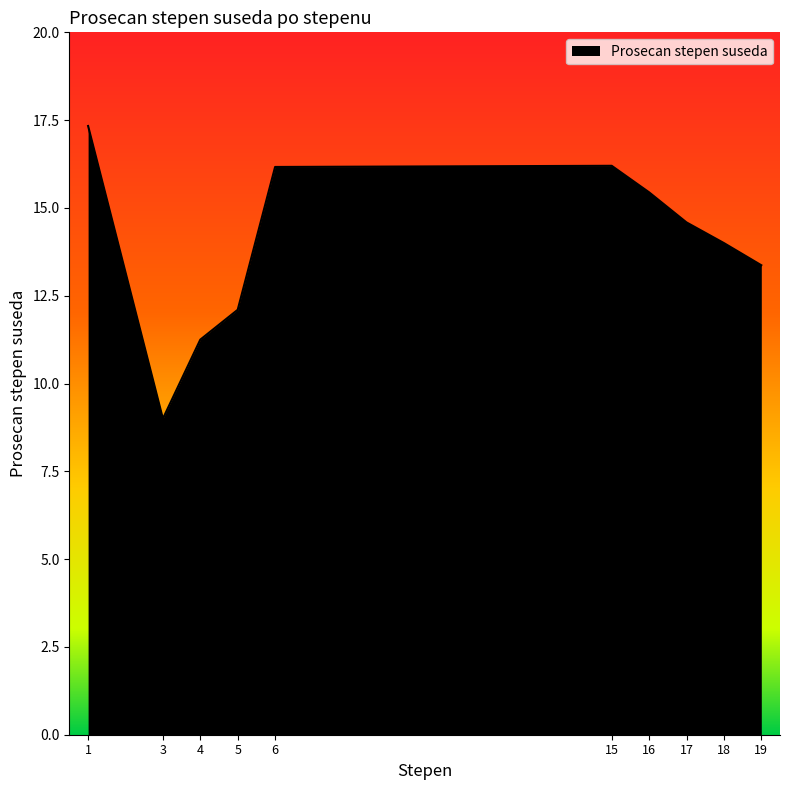

At which category does the data reach its first local valley?

3